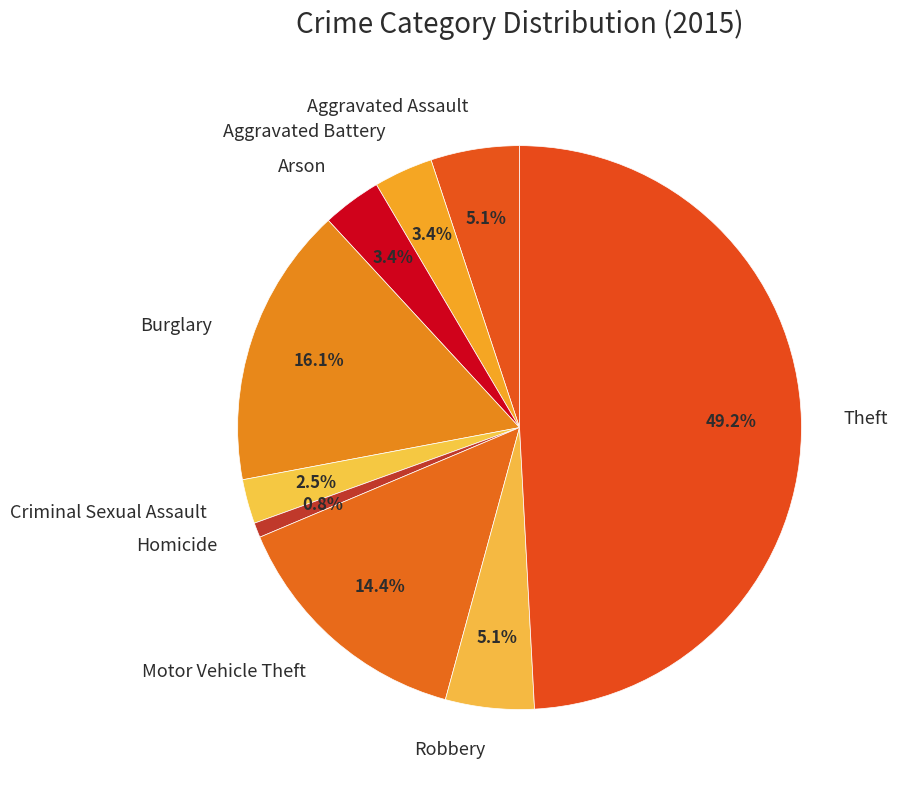

Which slice is the largest?

Theft